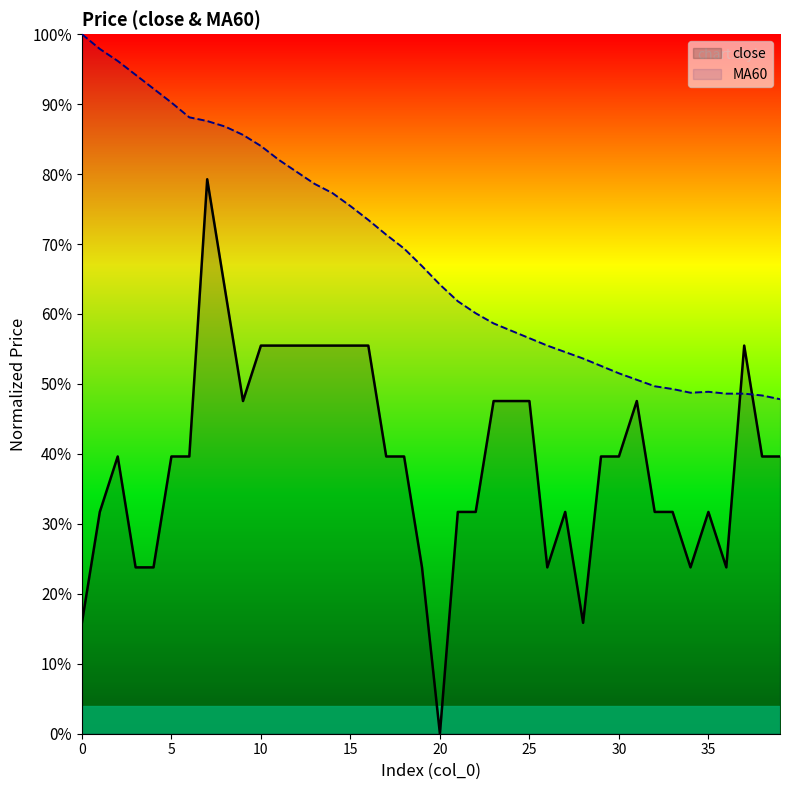

True or false: MA60 has a value of 76.4 at 36.

False